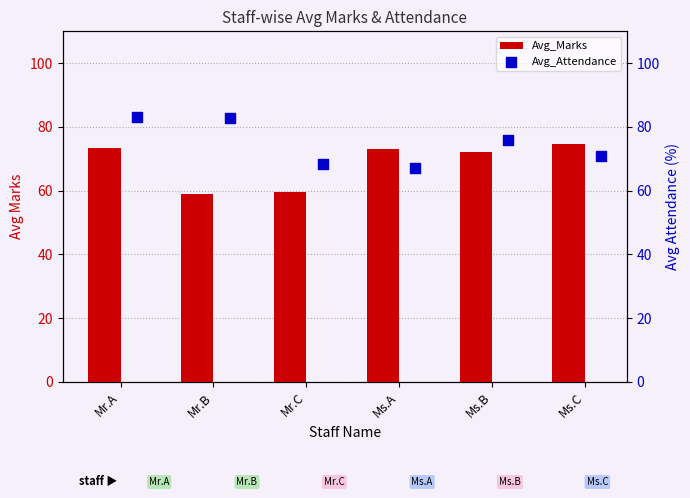

Read the Avg_Marks value at Mr.A.

73.3